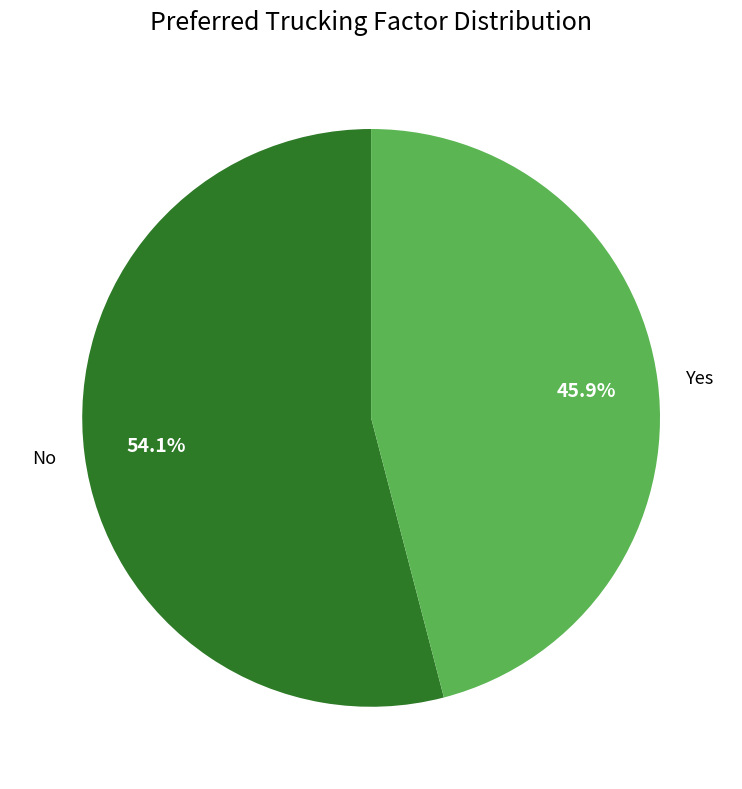

Does any single category account for the majority?

Yes